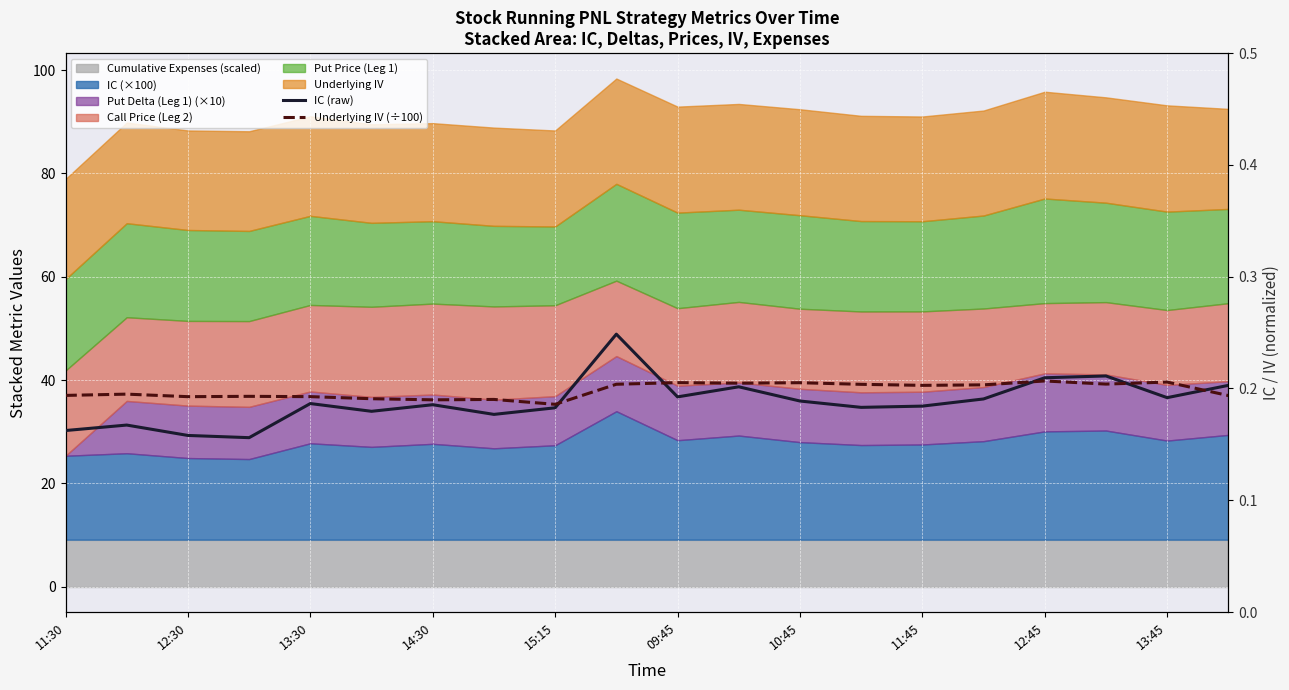

How many times do Underlying IV (÷100) and IC (raw) cross each other?

5